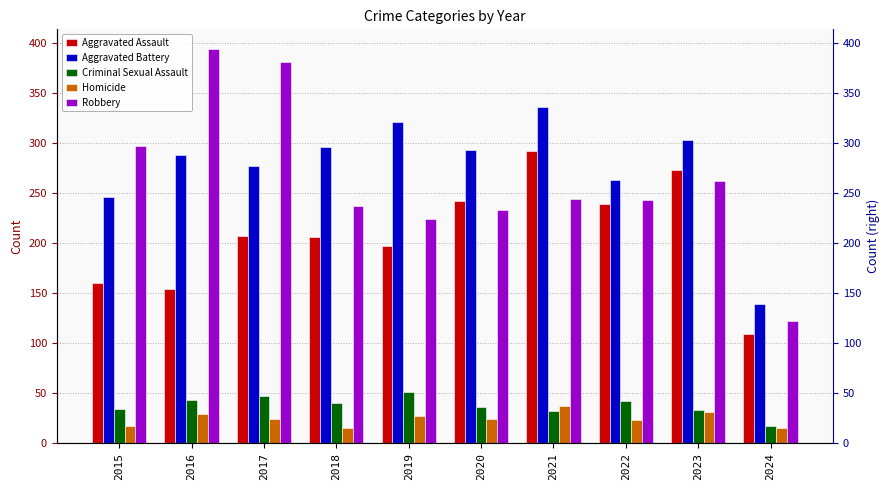

Reading left to right, transcribe all the data shown in this chart.

Aggravated Assault: 160	154	207	206	197	242	292	239	273	109
Aggravated Battery: 246	288	277	296	321	293	336	263	303	139
Criminal Sexual Assault: 34	43	47	40	51	36	32	42	33	17
Homicide: 17	29	24	15	27	24	37	23	31	15
Robbery: 297	394	381	237	224	233	244	243	262	122